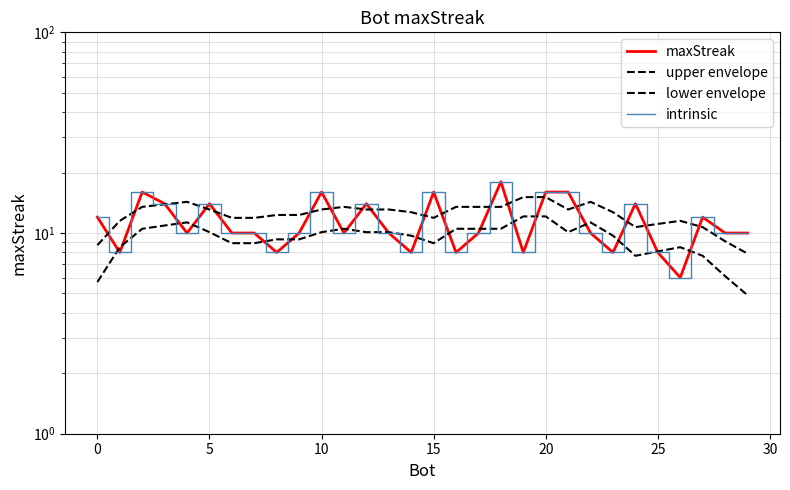

What is the lowest value of the intrinsic series?

6.0